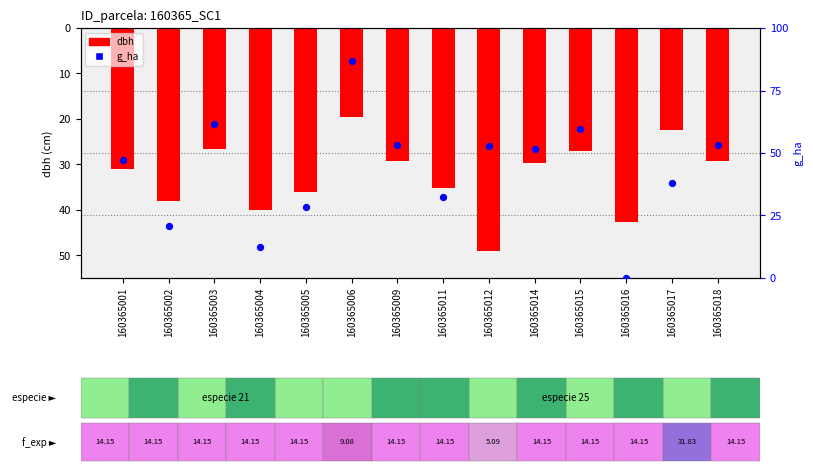

Is the value of dbh at 160365011 greater than the value of g_ha at 160365009?

No